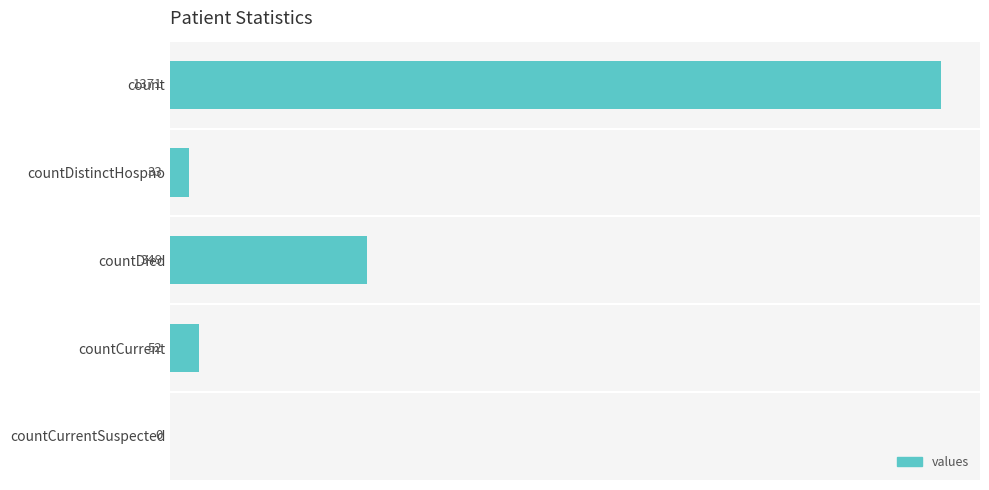

Count the number of categories in the chart.

5